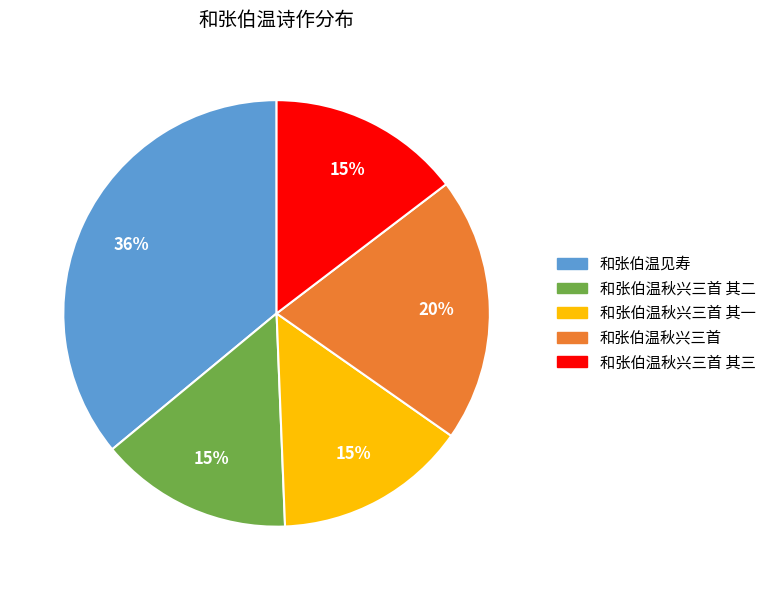

Does any single category account for the majority?

No